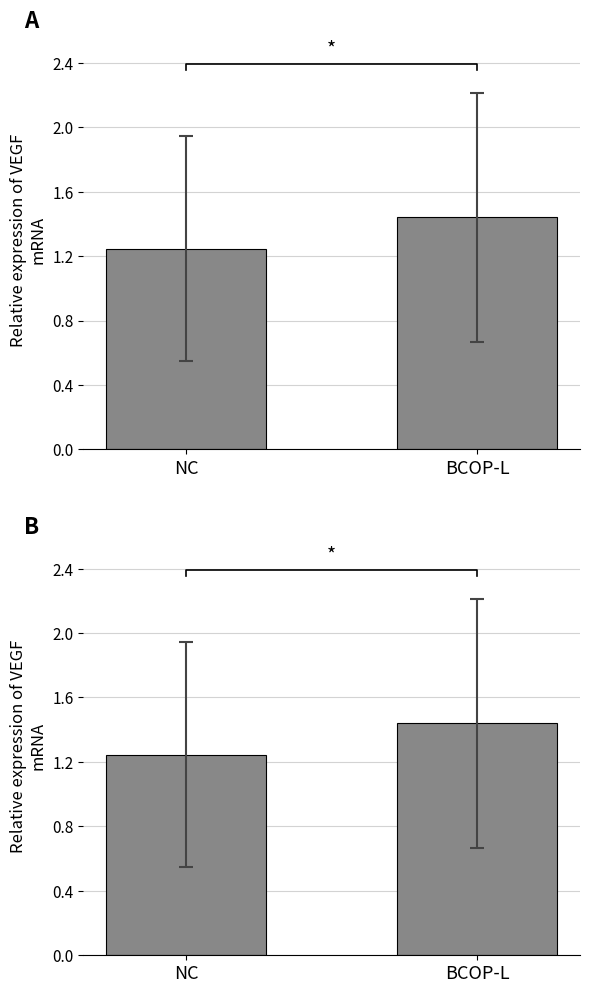

What is the value of the 2nd bar from the left?

1.4